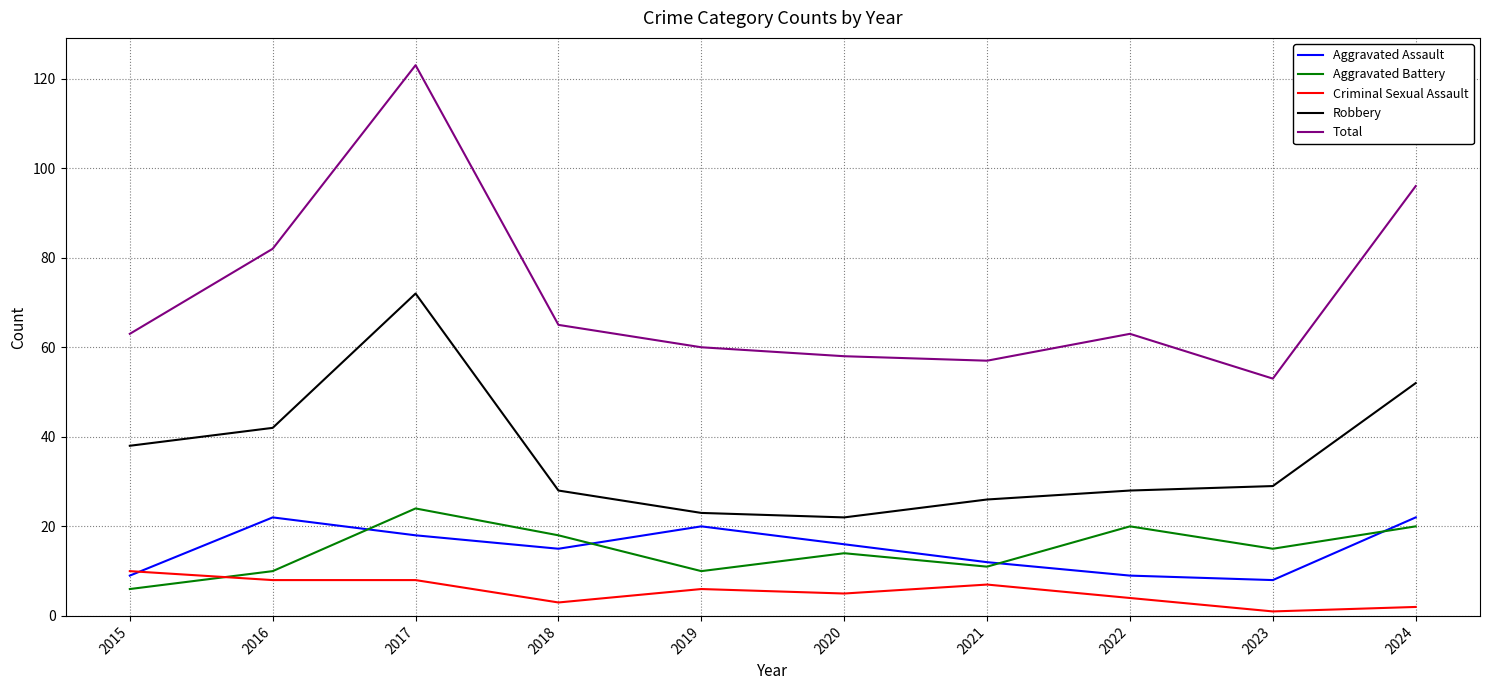

What is the total value across all series at 2024?

192